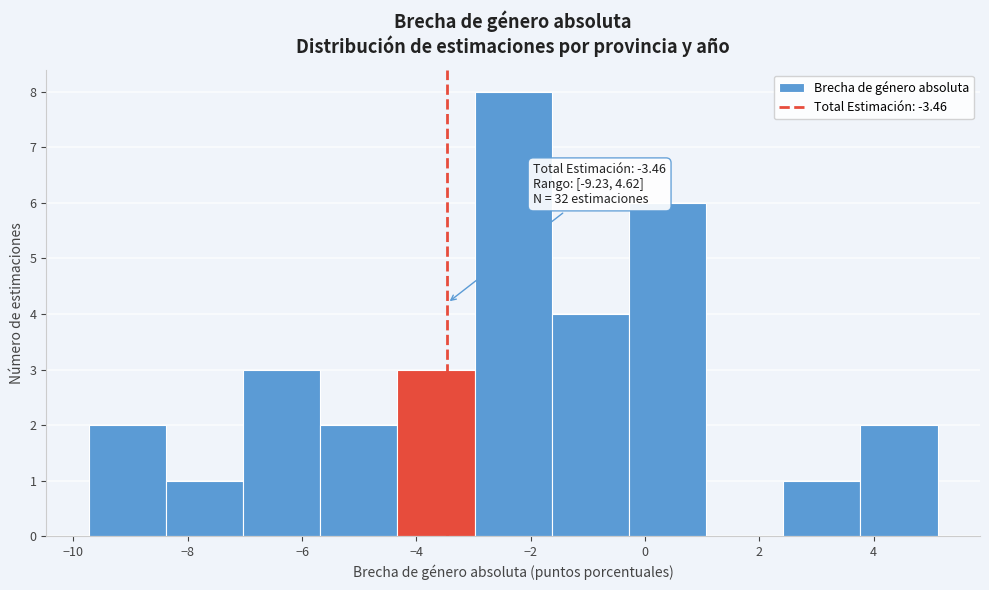

Which range on the x-axis has the tallest bar?

-3.0 to -1.6